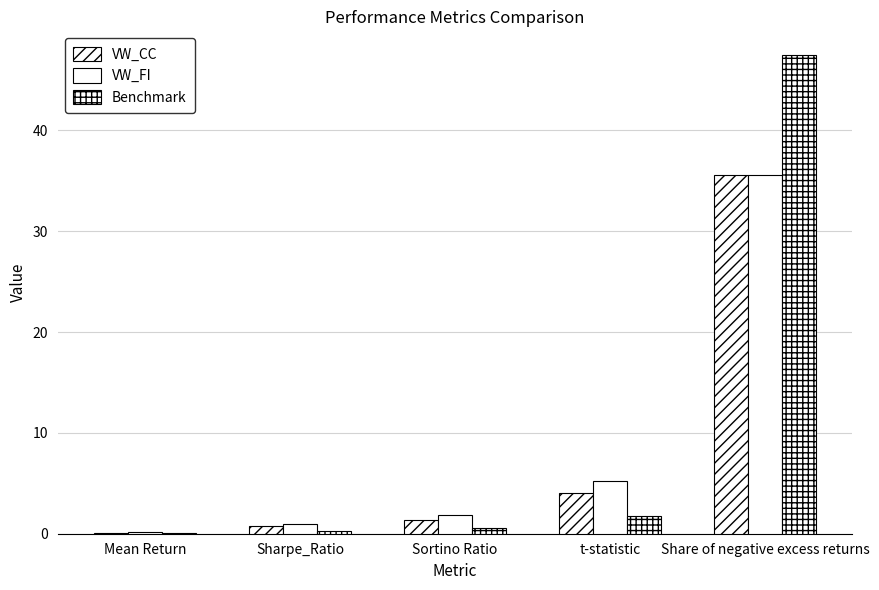

Is it true that VW_CC equals 24.5 at Share of negative excess returns?

False